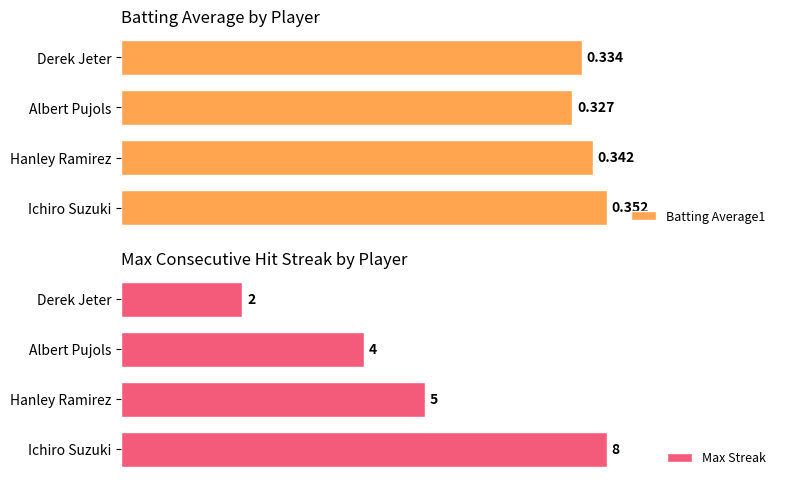

Where is Batting Average1 nearest to the value 0?

Albert Pujols